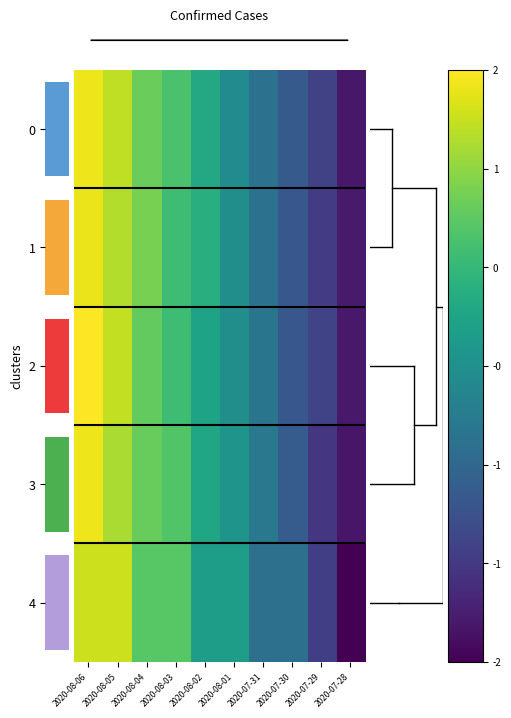

List the series in order of their overall mean, highest first.

4, 0, 2, 1, 3